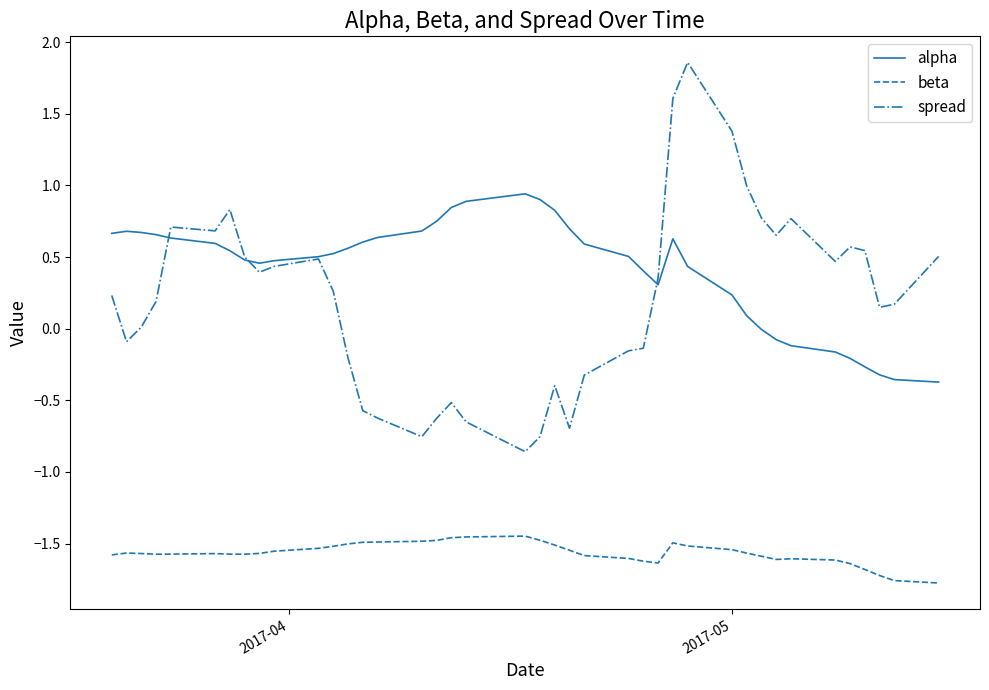

Does the chart display data point markers on the line(s)?

No